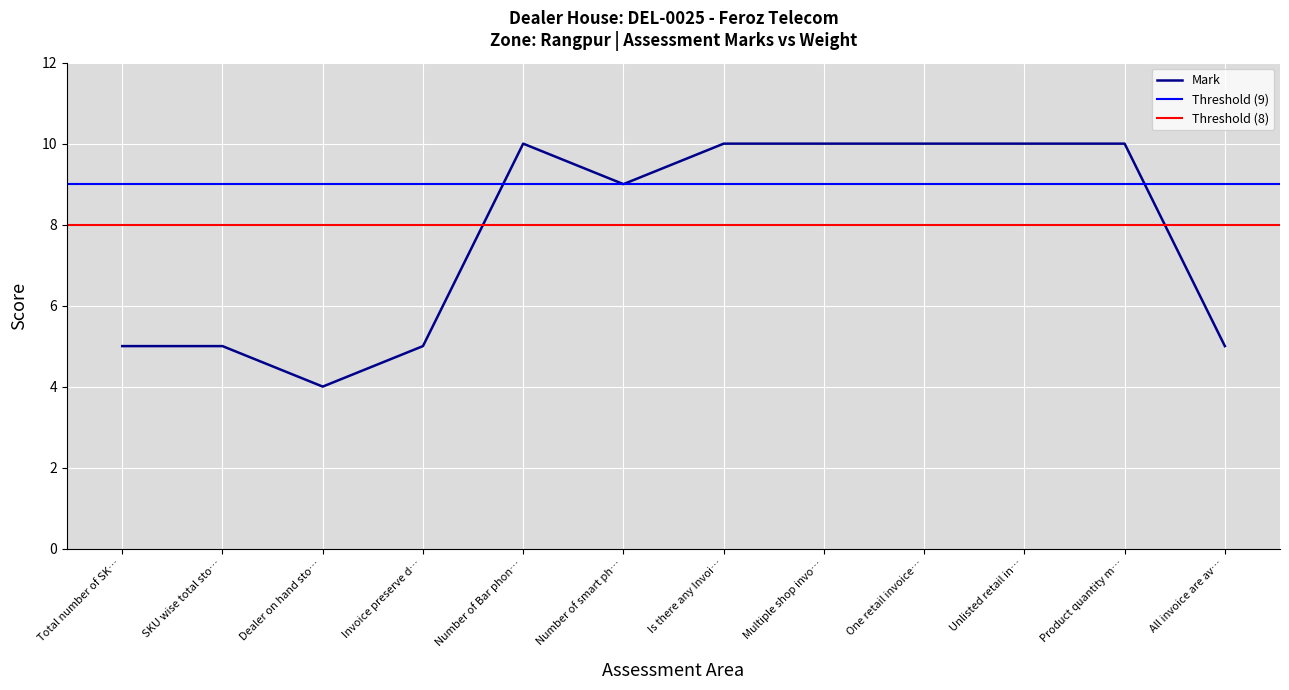

The value of Mark at Product quantity m… is 10. True or false?

True